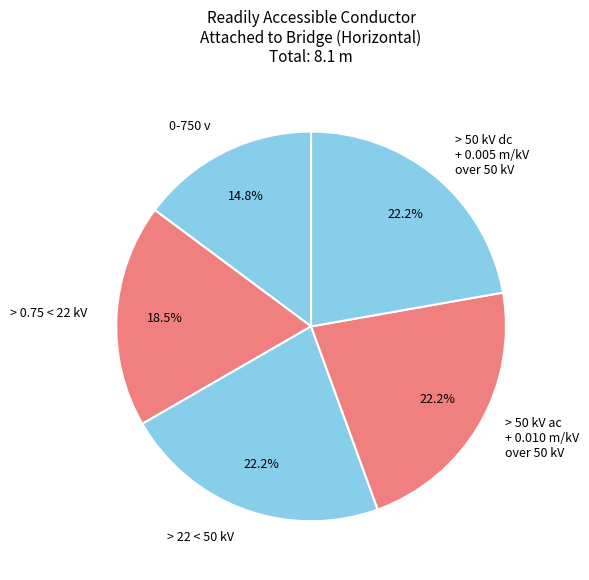

To the nearest percent, what is the difference between the largest and smallest slice percentages?

7%